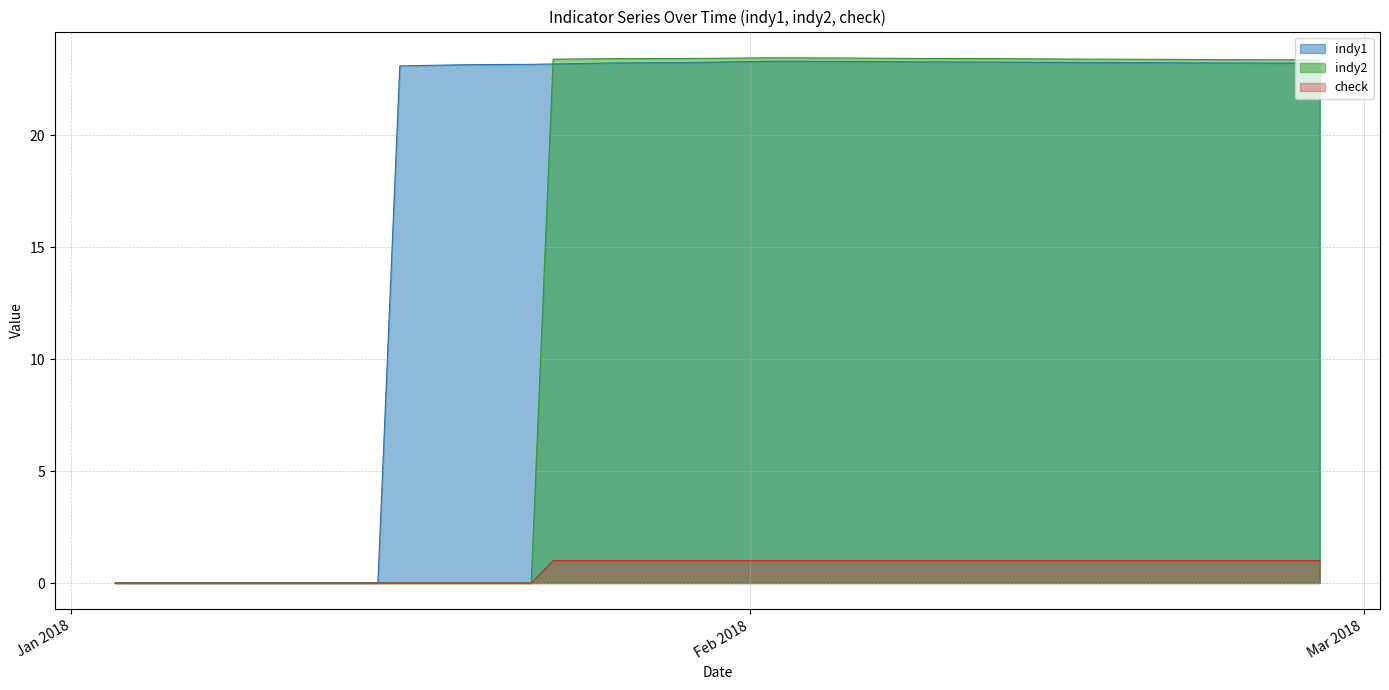

After their last crossing, which series has the higher values: indy2 or indy1?

indy2